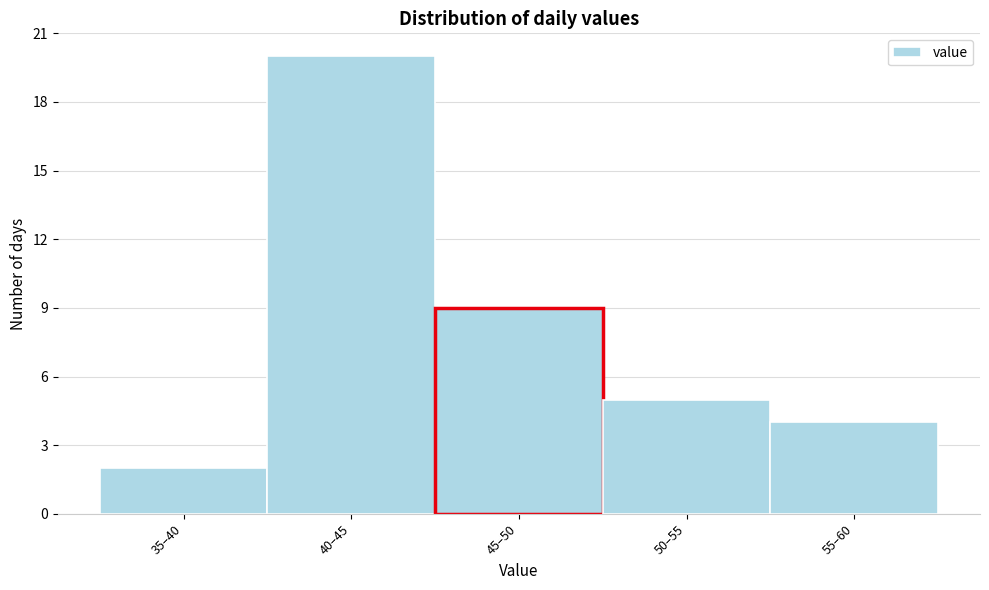

Reading right to left, what are all the values shown in this chart?

4	5	9	20	2